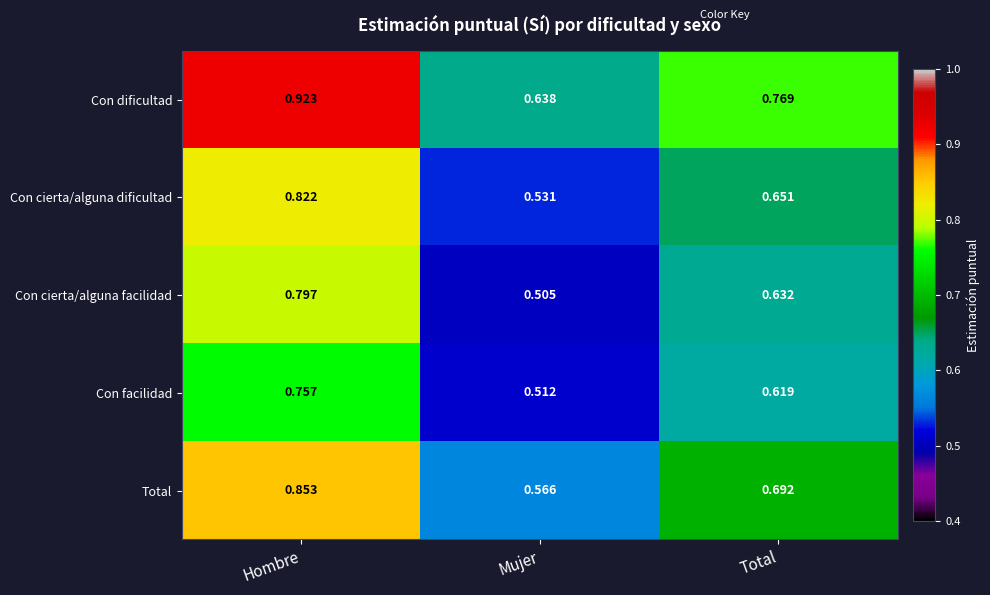

How many series are shown in this chart?

5